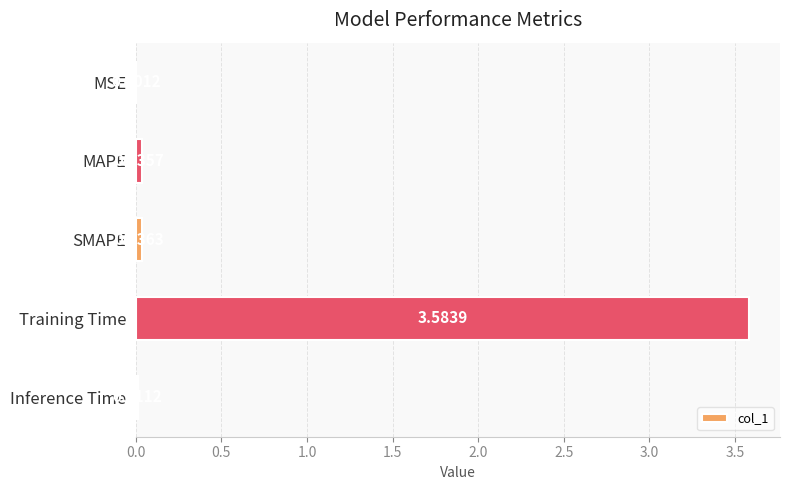

Which category has the highest value across all series?

Training Time